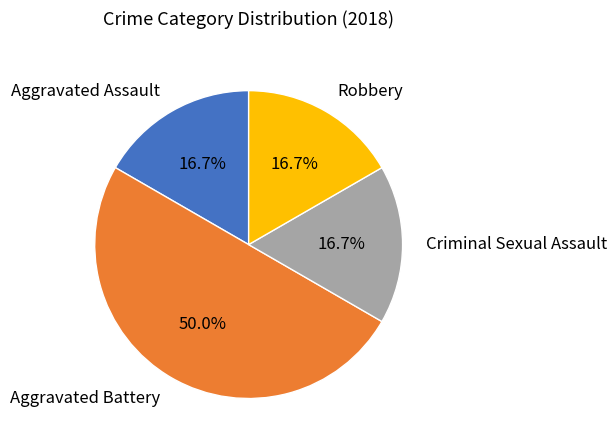

True or false: Robbery accounts for 17% of the total.

True